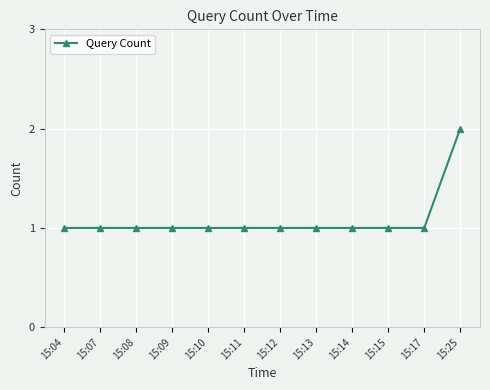

What is the change in value from 15:13 to 15:25?

+1